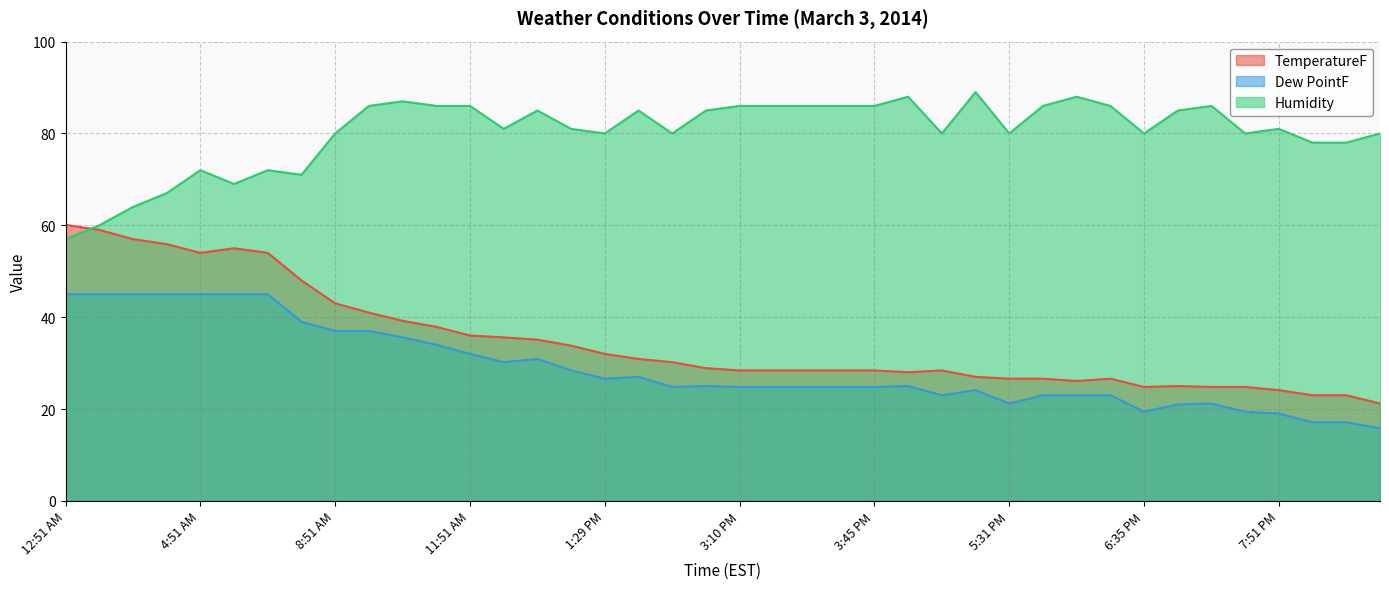

Rank the categories by Dew PointF value from lowest to highest.

10:31 PM, 8:51 PM, 9:51 PM, 7:51 PM, 6:35 PM, 7:32 PM, 6:51 PM, 5:31 PM, 7:03 PM, 4:08 PM, 5:45 PM, 5:51 PM, 5:55 PM, 4:51 PM, 2:12 PM, 3:10 PM, 3:18 PM, 3:28 PM, 3:40 PM, 3:45 PM, 2:51 PM, 3:51 PM, 1:29 PM, 1:51 PM, 1:09 PM, 12:41 PM, 12:51 PM, 11:51 AM, 10:51 AM, 10:22 AM, 8:51 AM, 9:51 AM, 7:51 AM, 12:51 AM, 1:51 AM, 2:51 AM, 3:51 AM, 4:51 AM, 5:51 AM, 6:51 AM